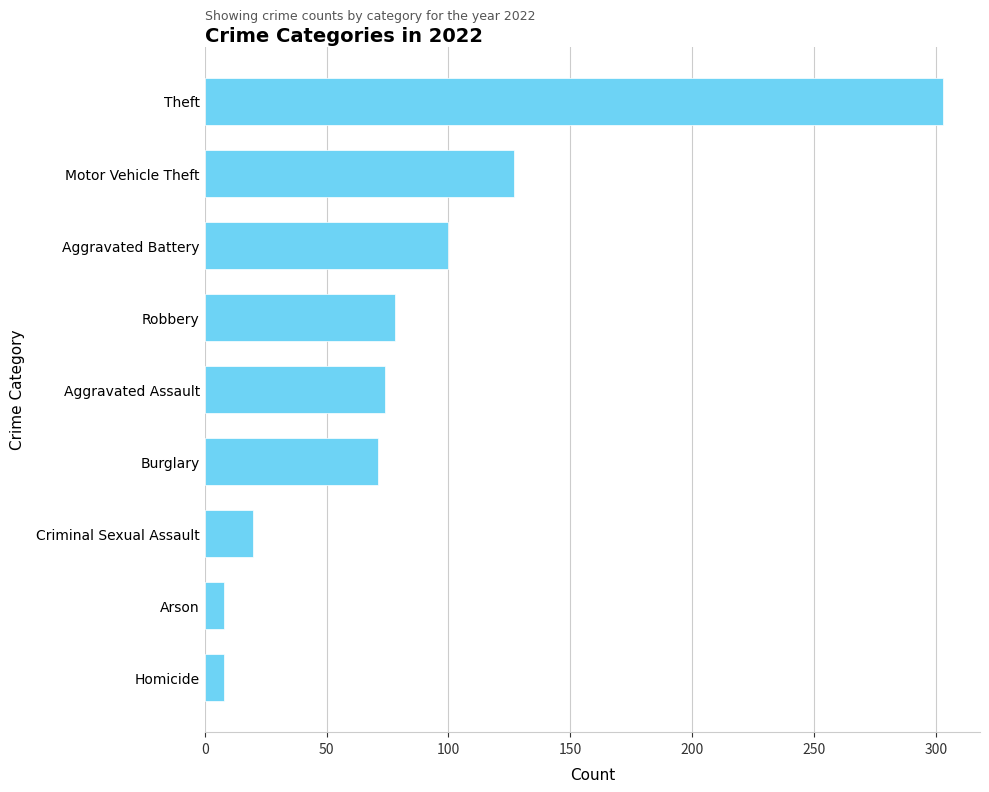

What is the difference between the values at Aggravated Battery and Aggravated Assault?

26